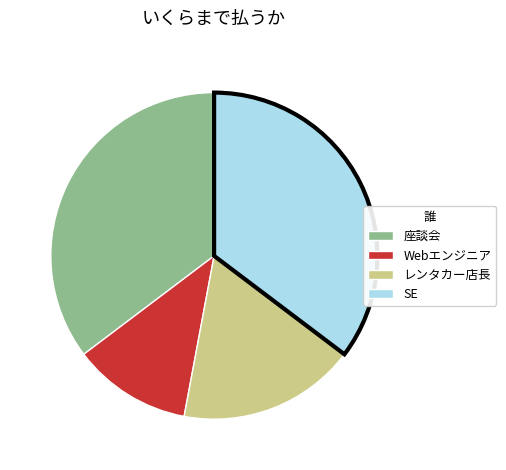

Which has a higher value, レンタカー店長 or Webエンジニア?

レンタカー店長